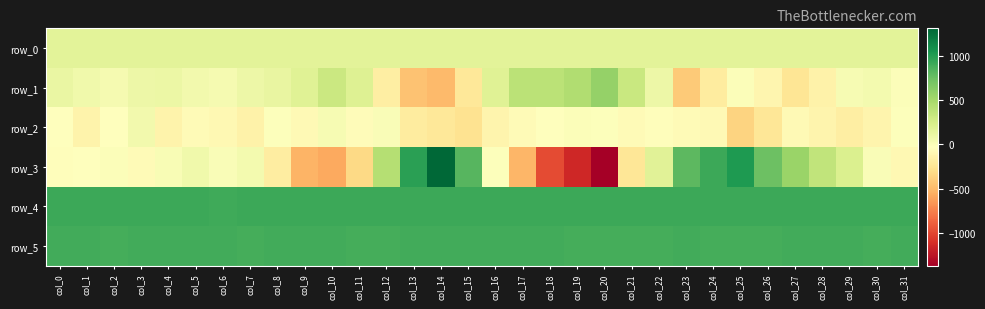

At which category does the chart reach its peak across all series?

col_14